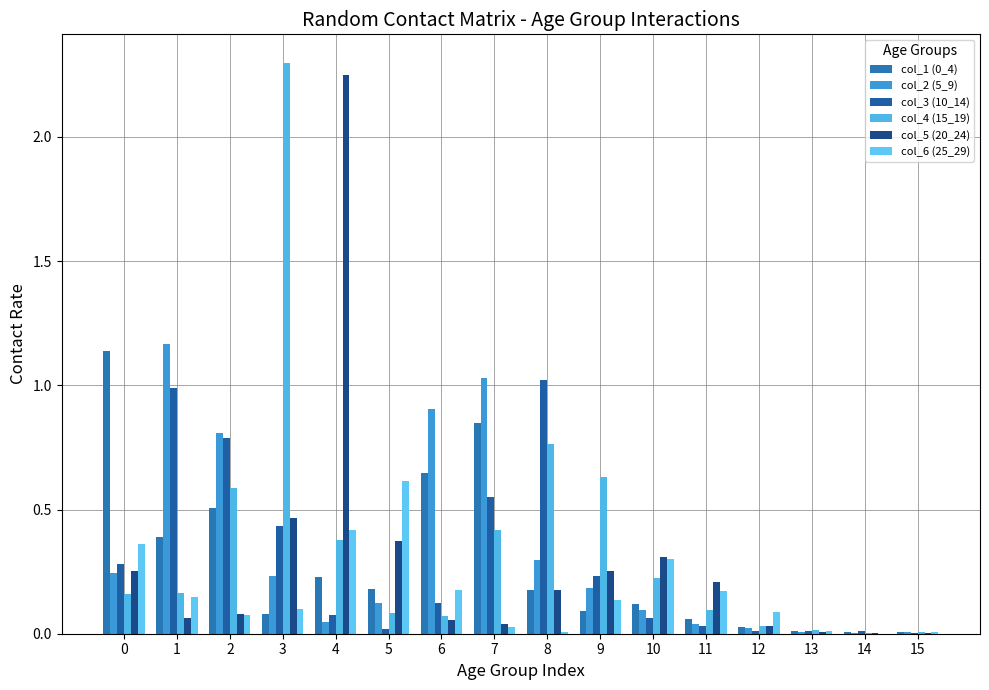

What is the sum of all col_1 (0_4) values?

4.5